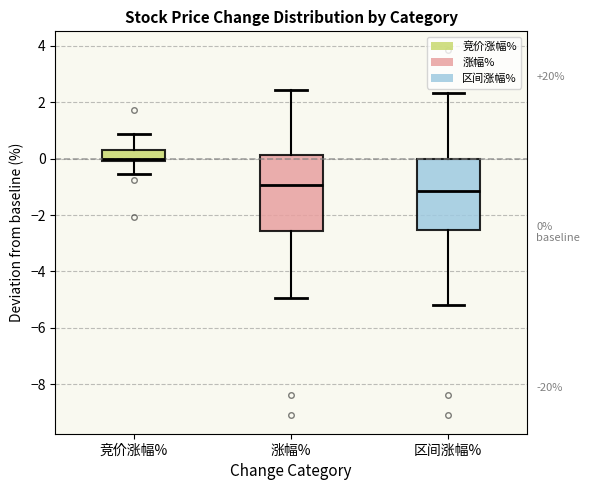

Which box's median line is the highest?

竞价涨幅%